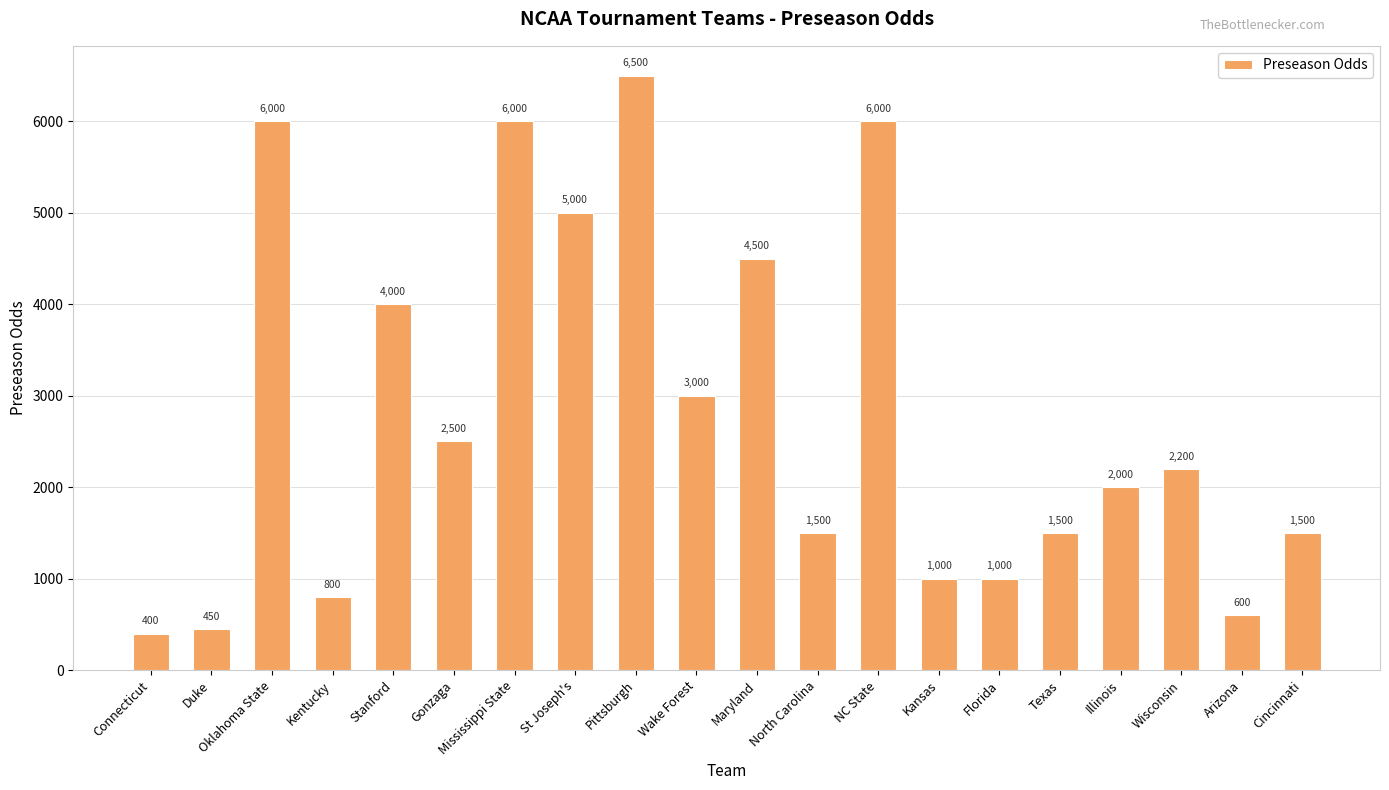

Reading right to left, transcribe all the data shown in this chart.

1500	600	2200	2000	1500	1000	1000	6000	1500	4500	3000	6500	5000	6000	2500	4000	800	6000	450	400